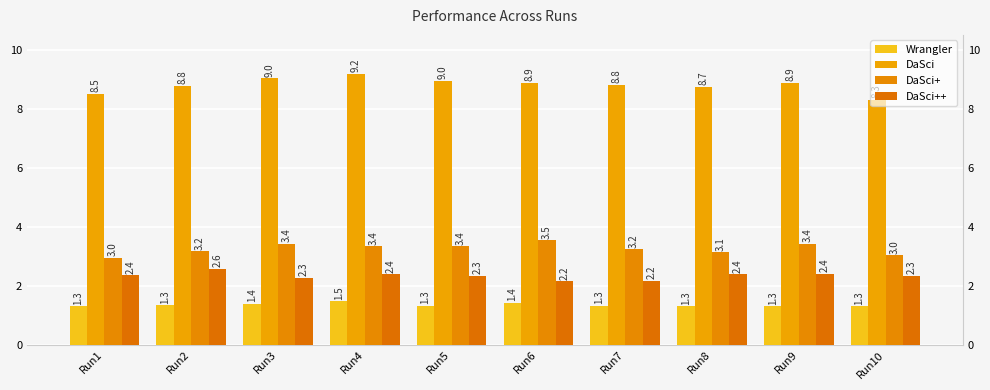

What is the sum of all DaSci++ values?

23.4